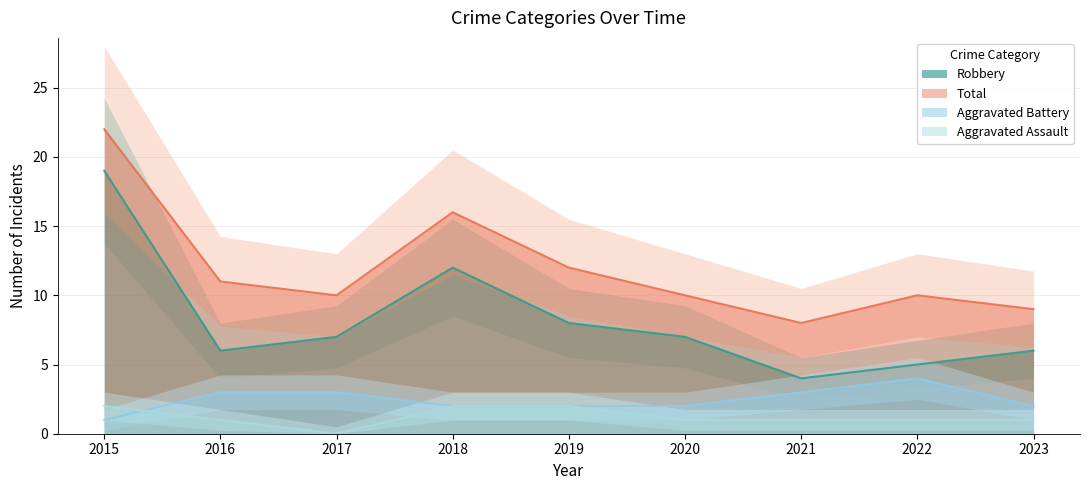

Does the chart display data point markers on the line(s)?

No